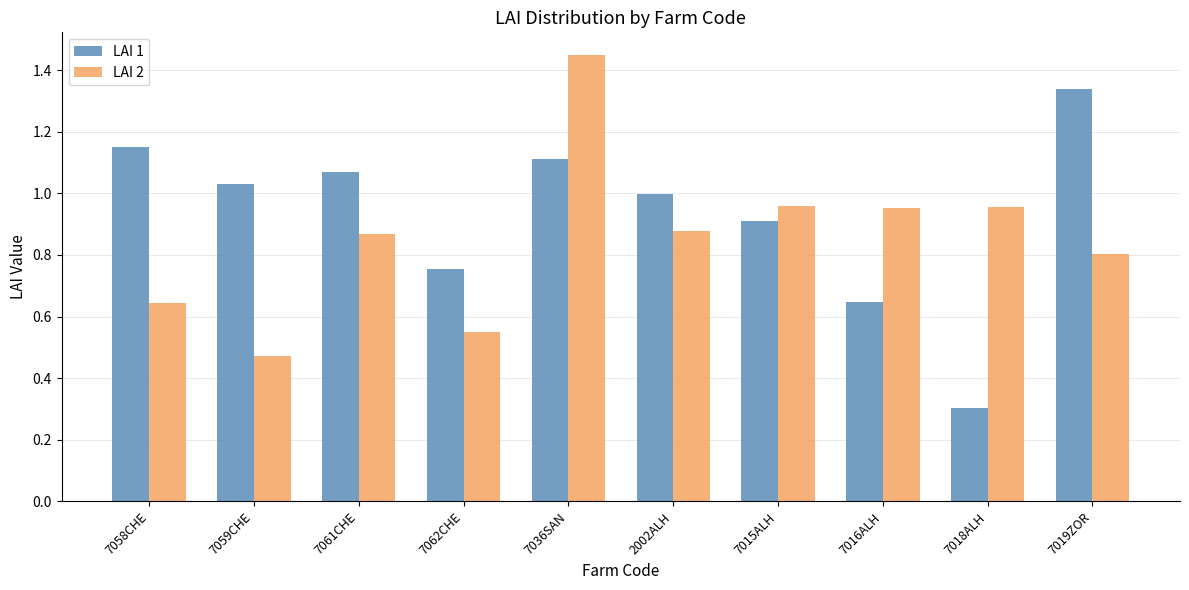

Which series changed the most between 7061CHE and 7015ALH?

LAI 1